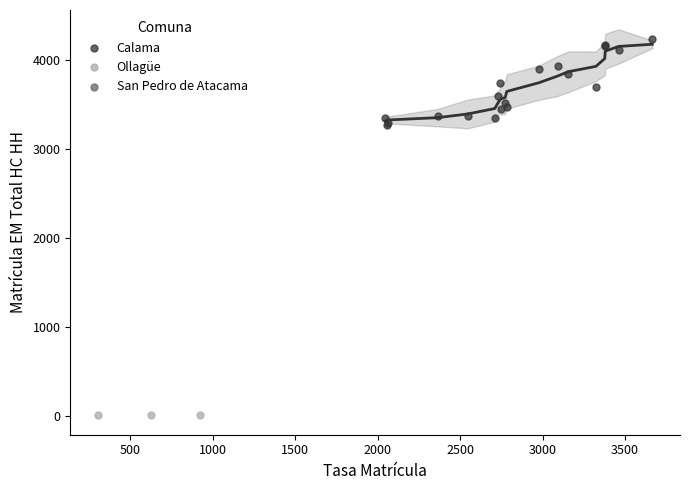

Which series has the widest spread of Y values?

Calama